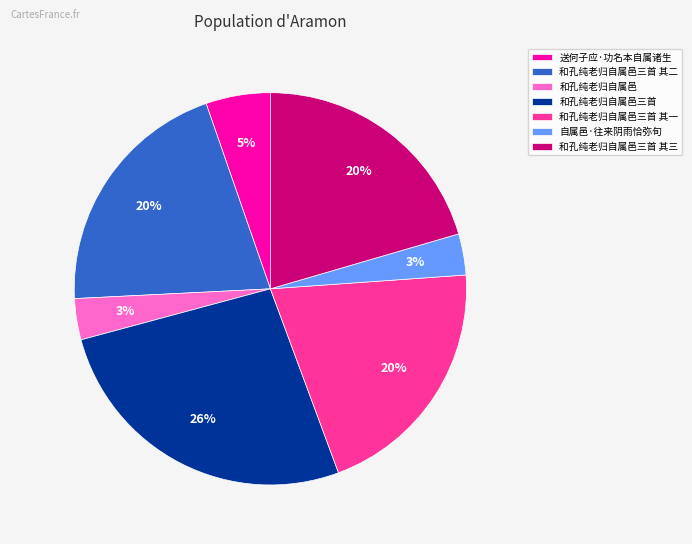

What is the largest slice in the pie chart?

和孔纯老归自属邑三首